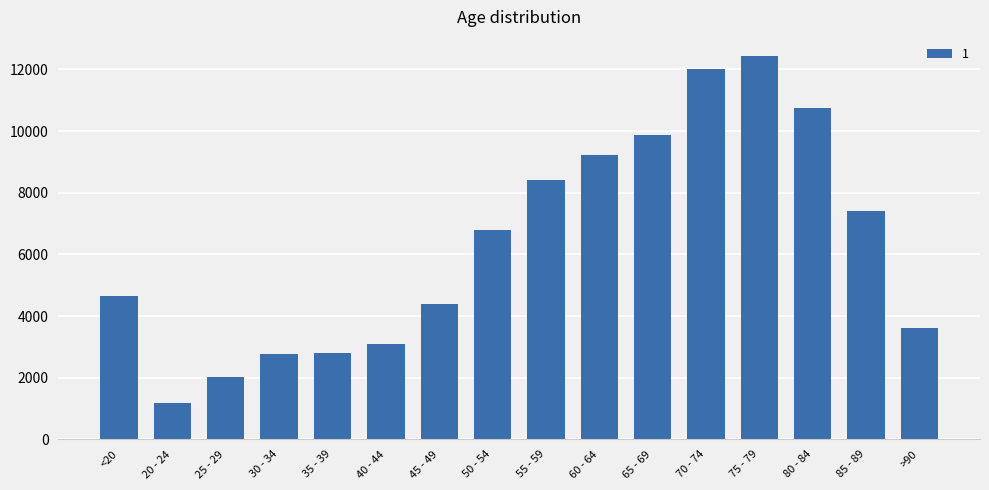

What is the label of the 10th bar from the left?

60 - 64